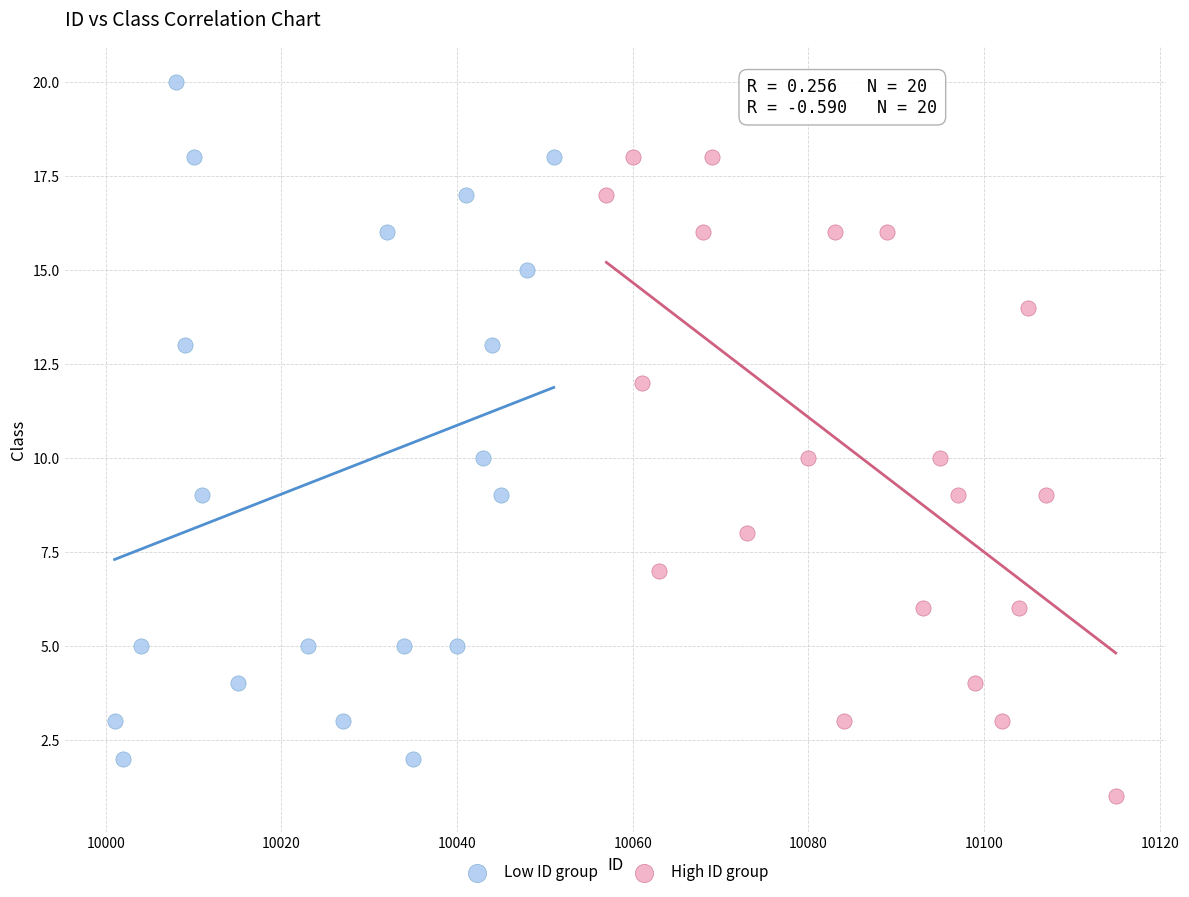

Which series reaches the maximum Y coordinate?

Low ID group